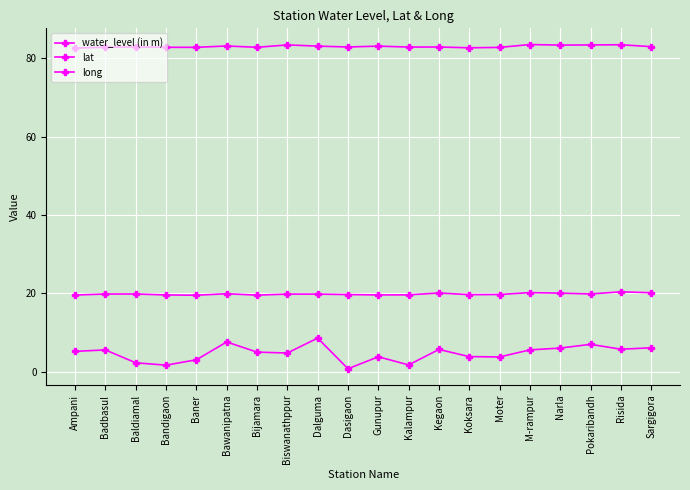

List the series in order of their overall mean, highest first.

long, lat, water_level (in m)